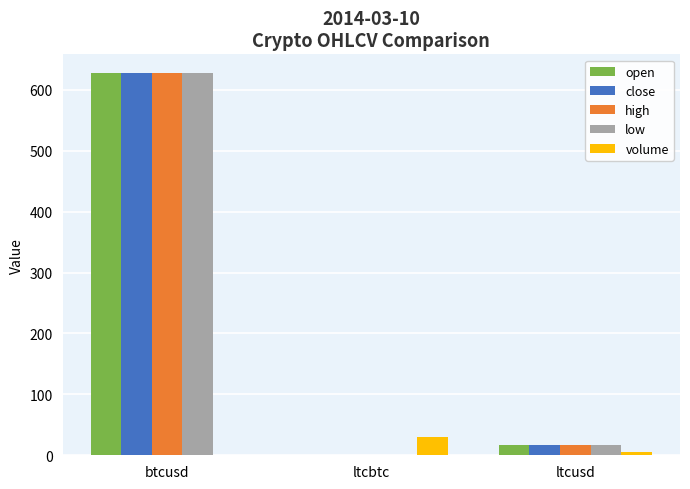

How many data points in open are above 16?

2